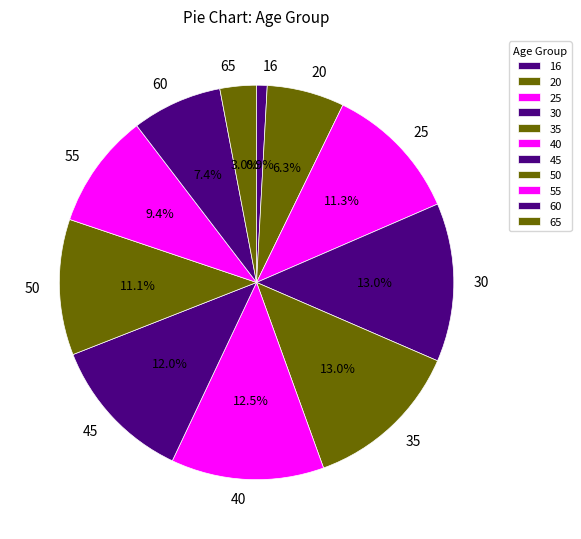

True or false: 50 accounts for 1% of the total.

False